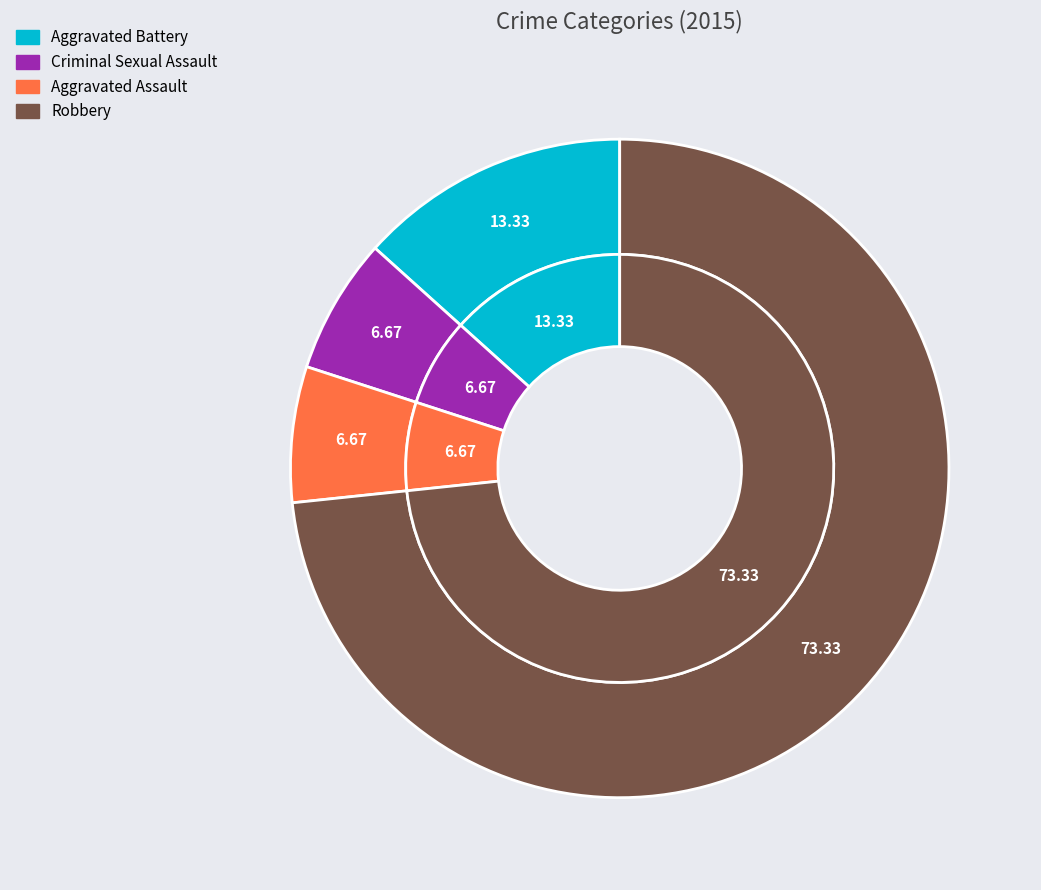

Rank the categories by value from highest to lowest.

Robbery, Aggravated Battery, Criminal Sexual Assault, Aggravated Assault